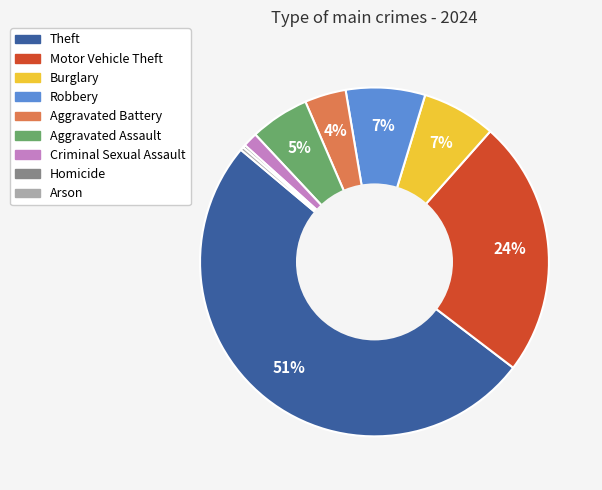

The Robbery slice represents 13% of the pie. True or false?

False